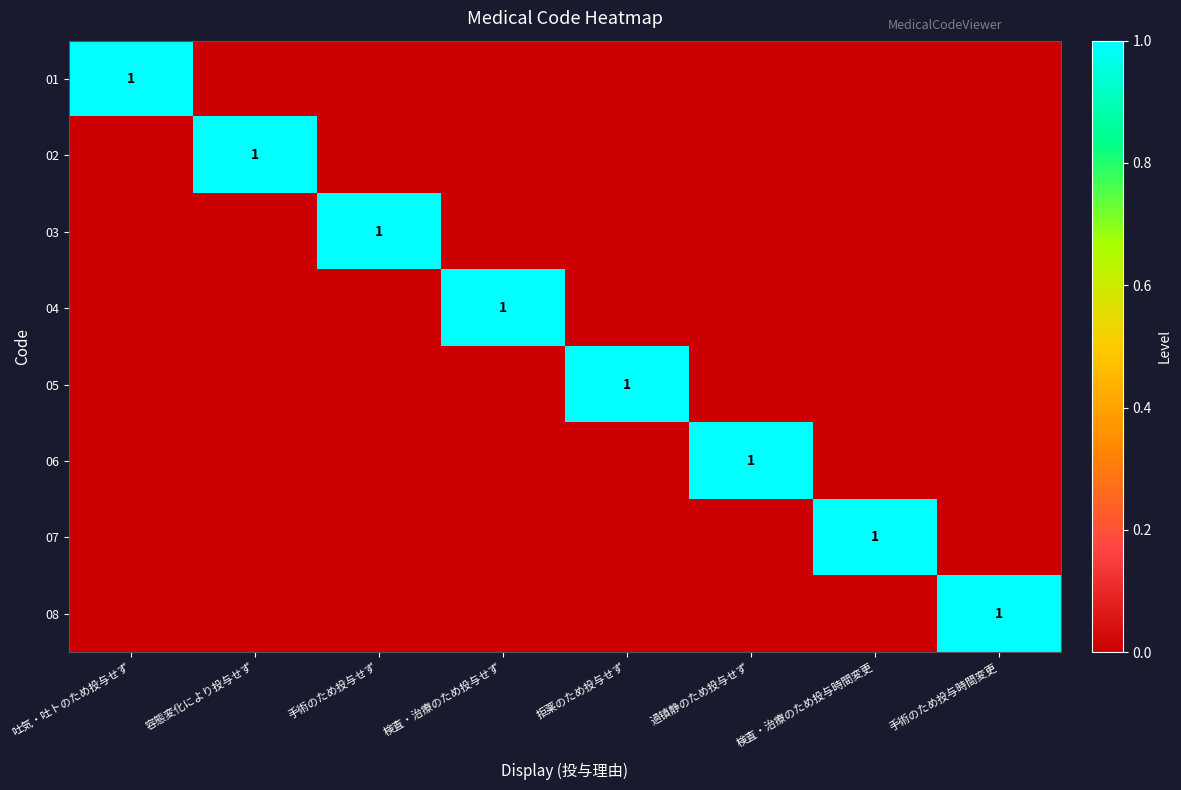

The 04 series shows 1 at 検査・治療のため投与せず. True or false?

True